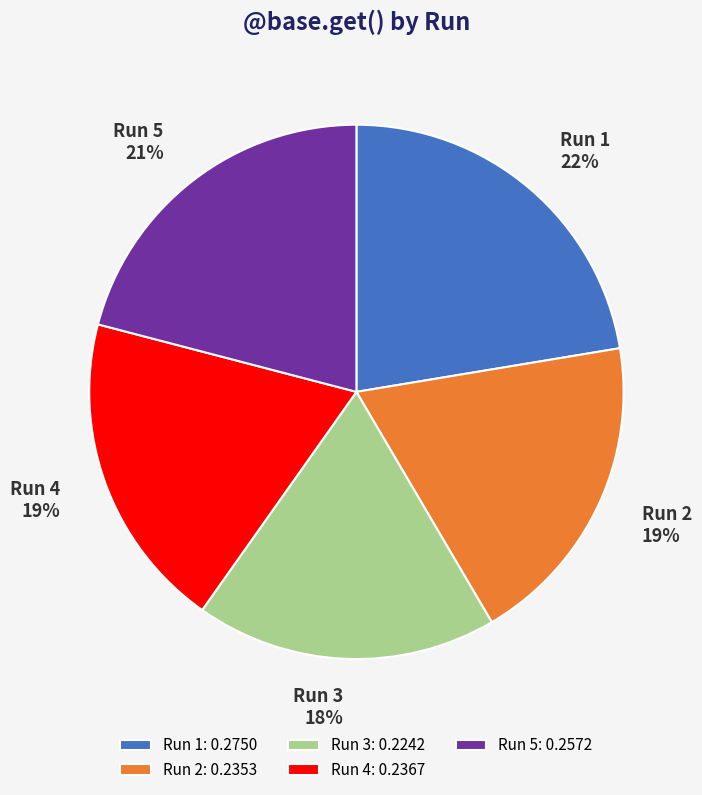

Does any single category account for the majority?

No